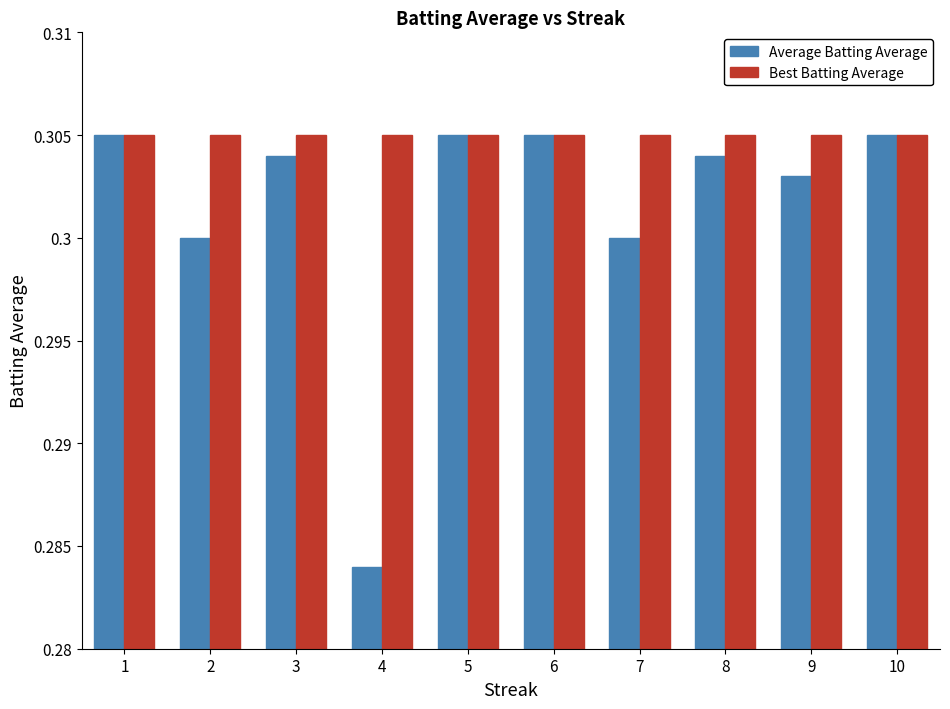

Does the chart contain any negative values?

No